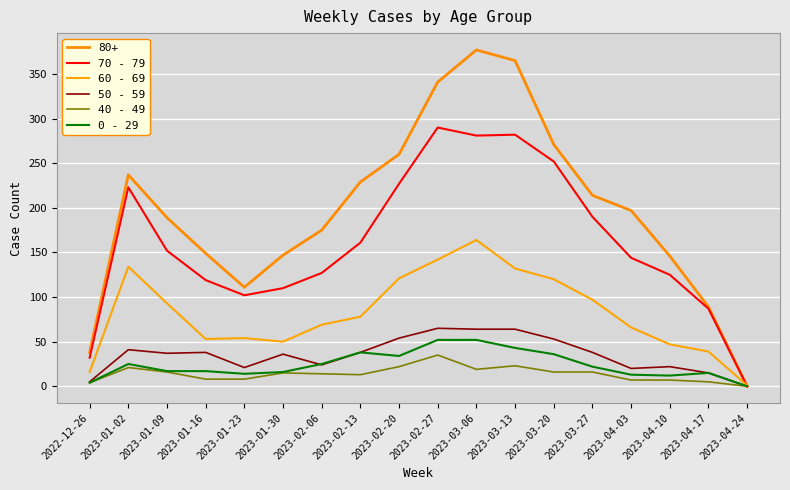

What is the value of the 0 - 29 point at the 17th from the left?

15